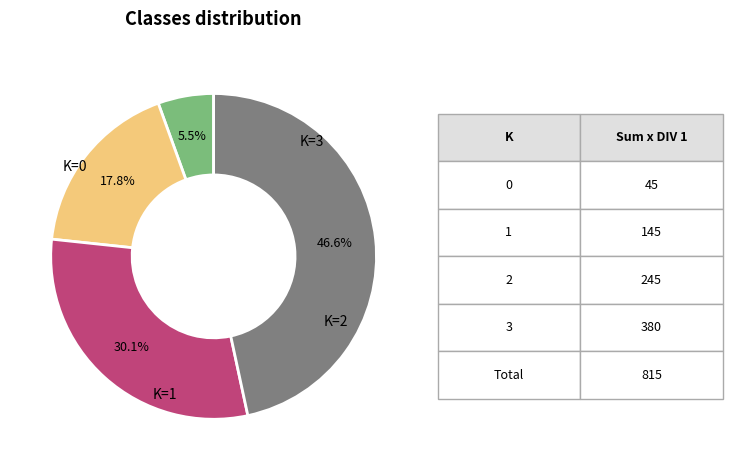

Count the number of slices in the pie.

4